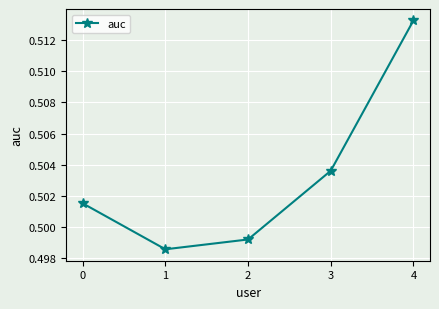

How many data points does each series have?

5